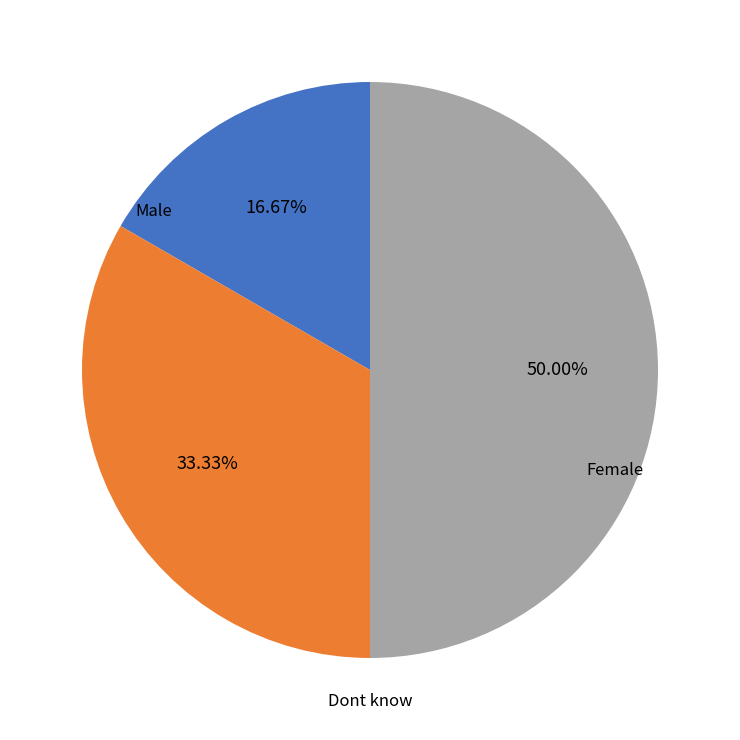

Does Dont know account for over 50% of the chart?

No